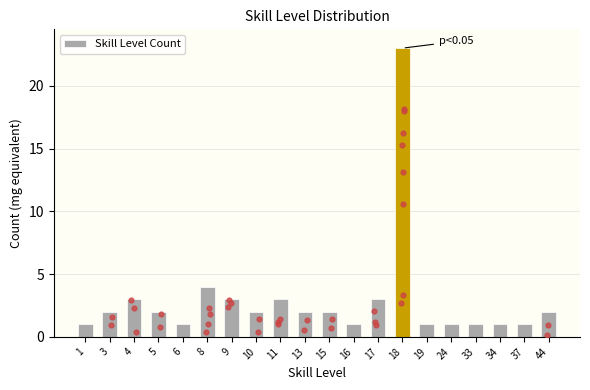

Which has a higher value, 34 or 6?

34